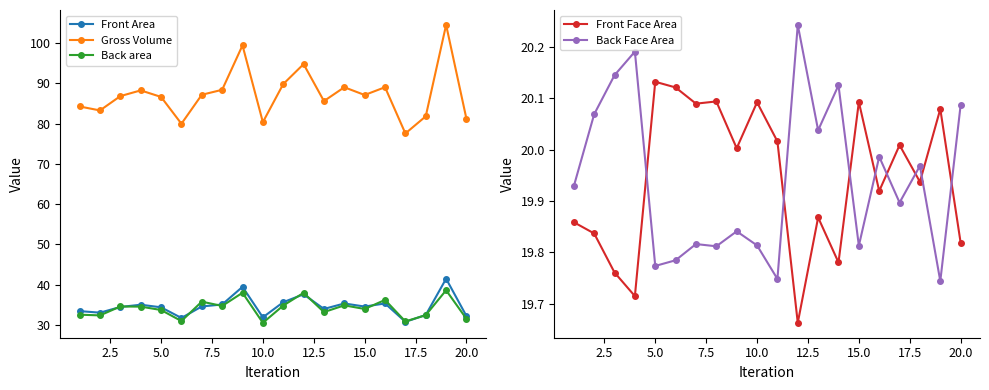

What is the sum of all Front Face Area values?

398.9